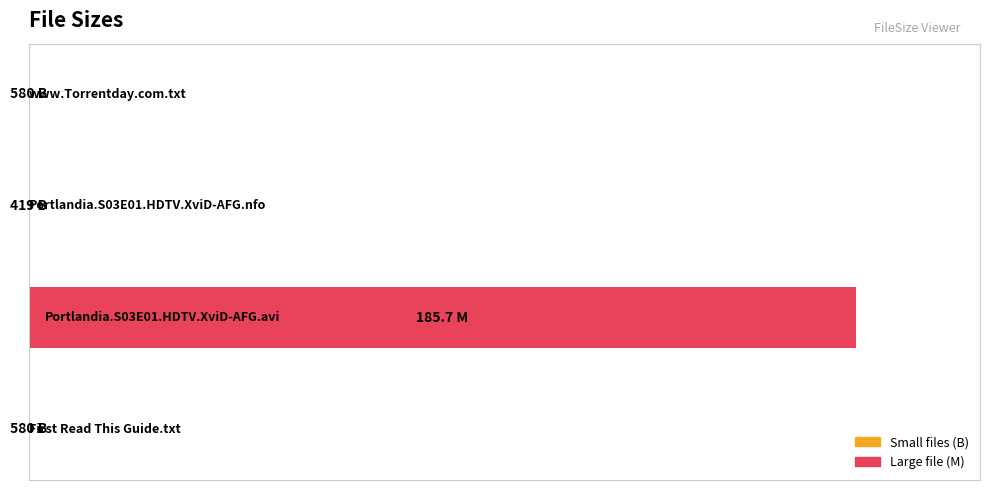

At which category does the chart reach its minimum across all series?

2